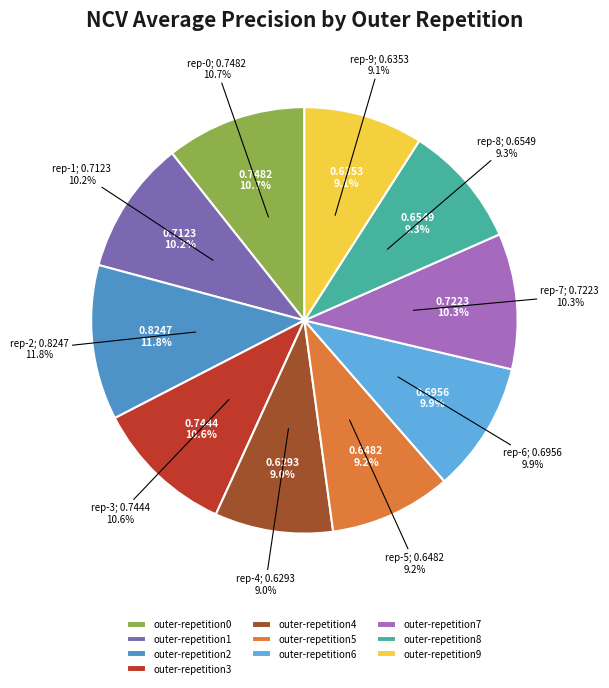

Which has a higher value, outer-repetition5 or outer-repetition8?

outer-repetition8